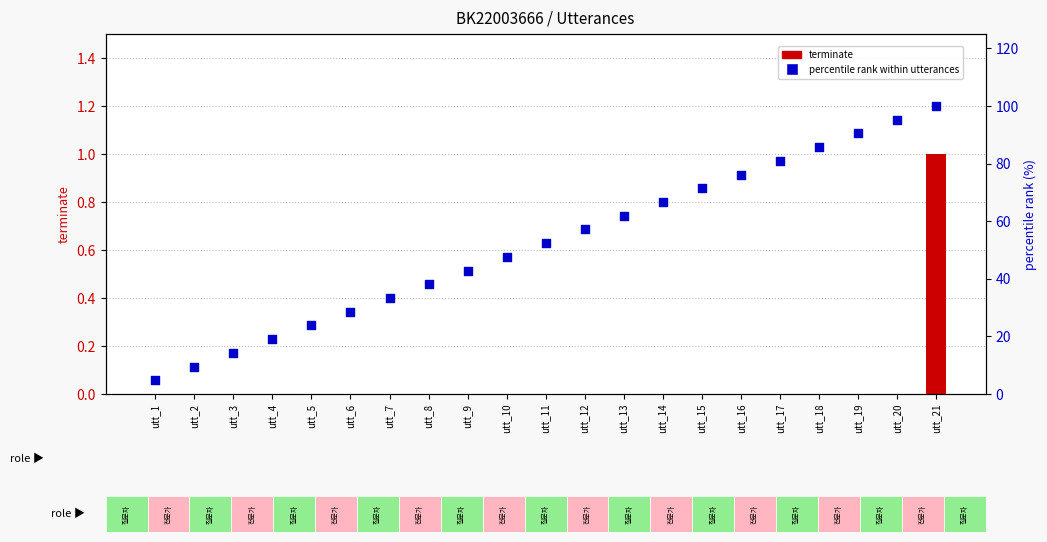

At how many categories does at least one series exceed 54?

10